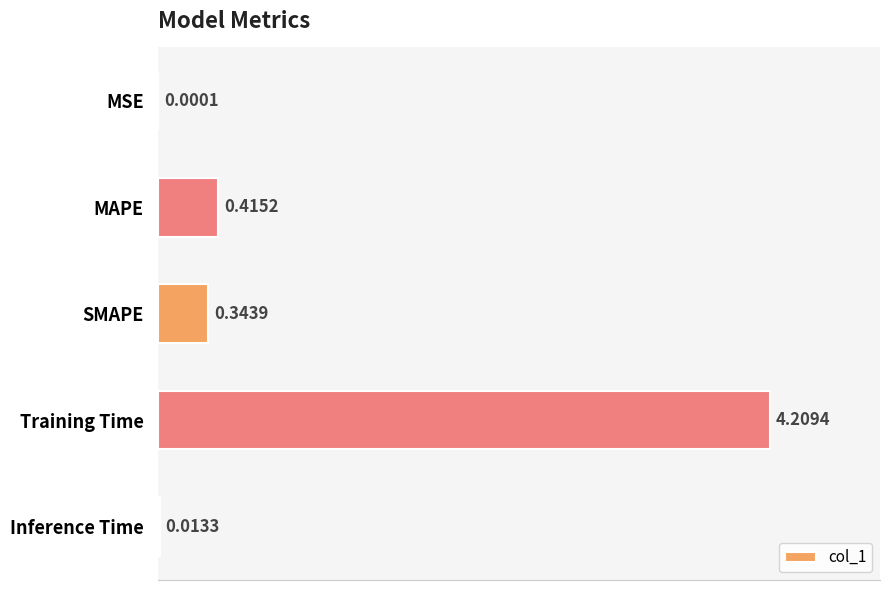

What is the sum of all values?

5.0